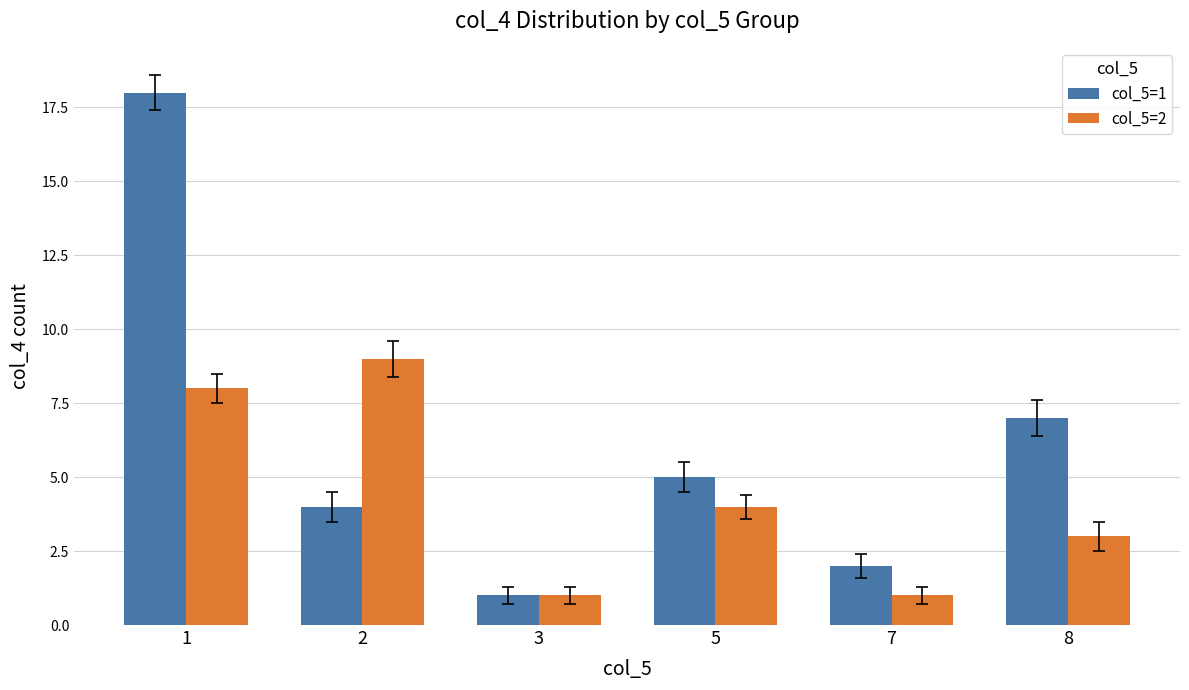

How many series are shown in this chart?

2